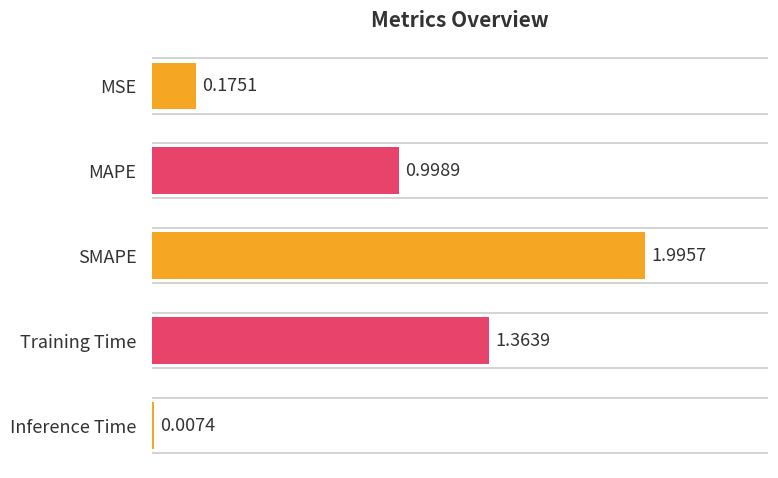

Are the bars horizontal?

Yes